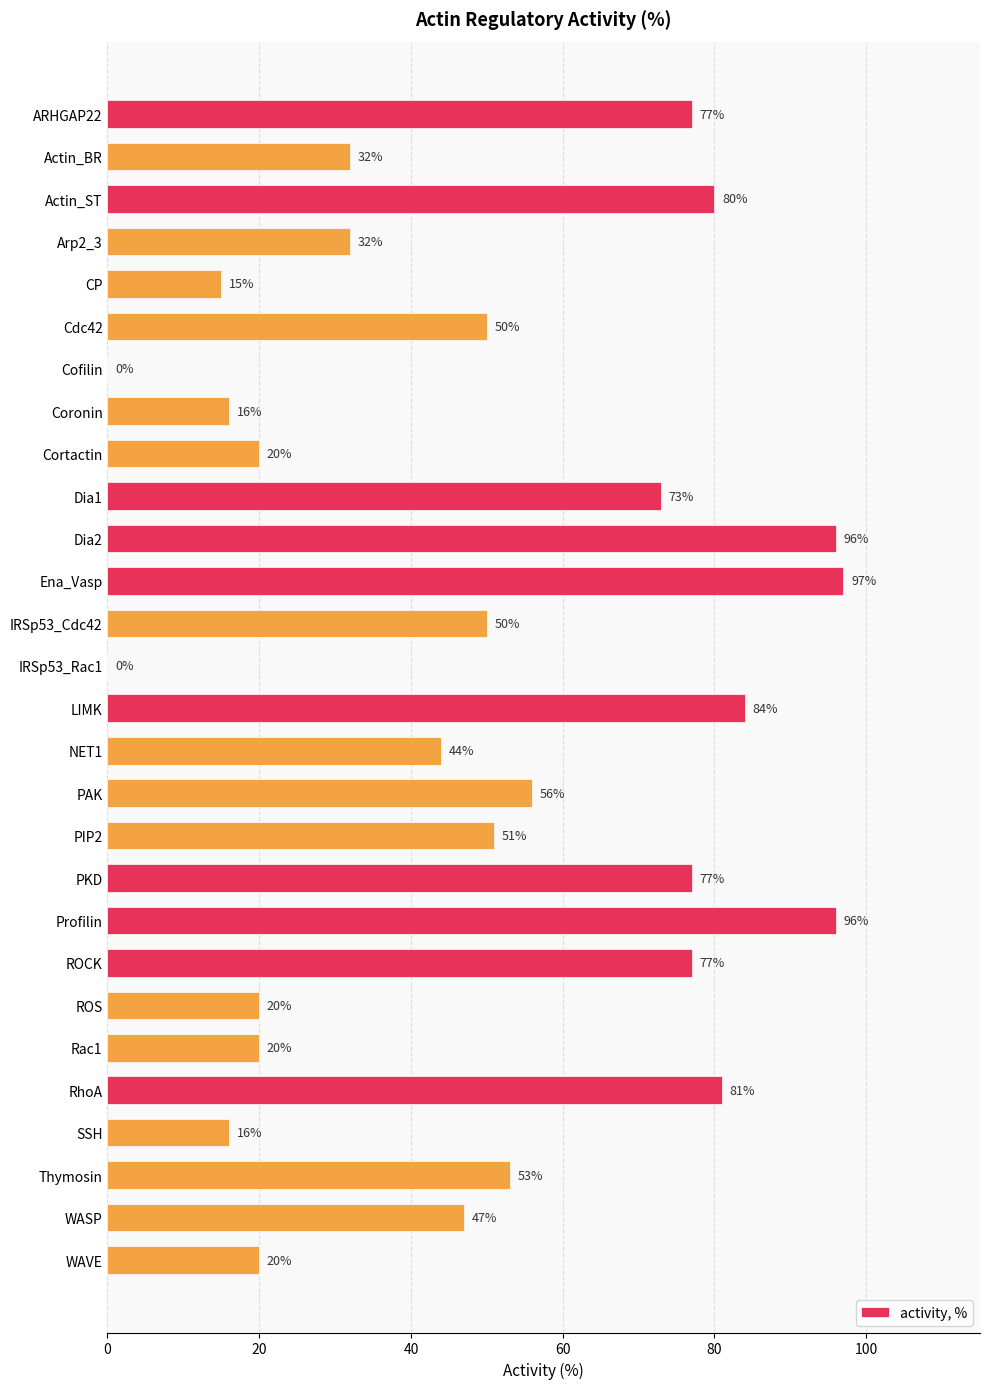

What is the maximum value shown in the chart?

97